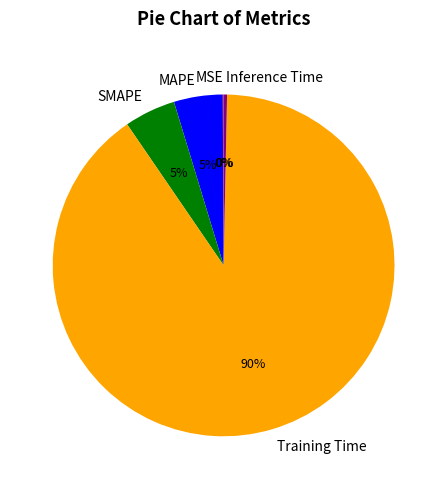

True or false: SMAPE accounts for 5% of the total.

True